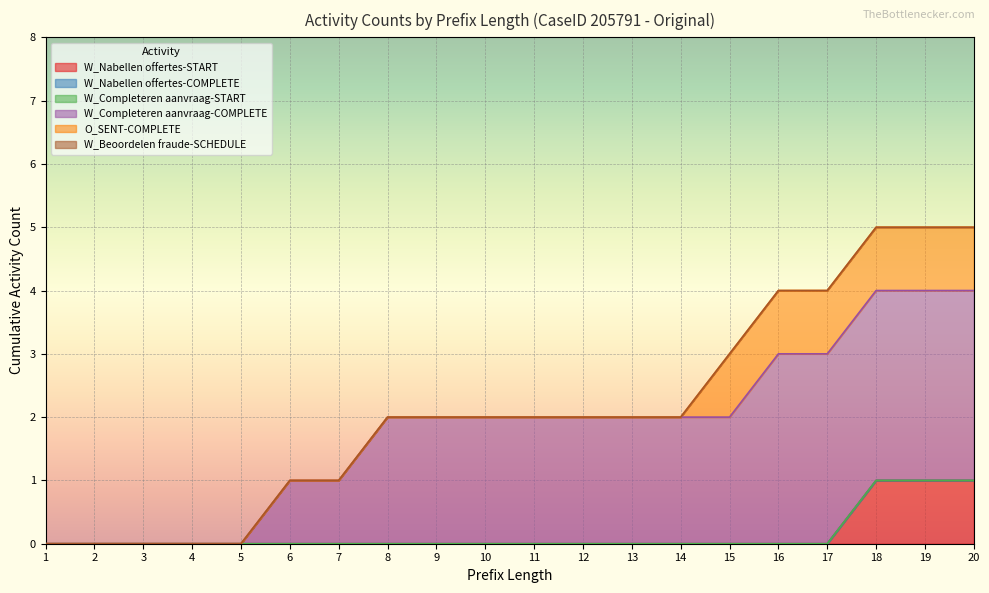

How many lines are shown in the chart?

6